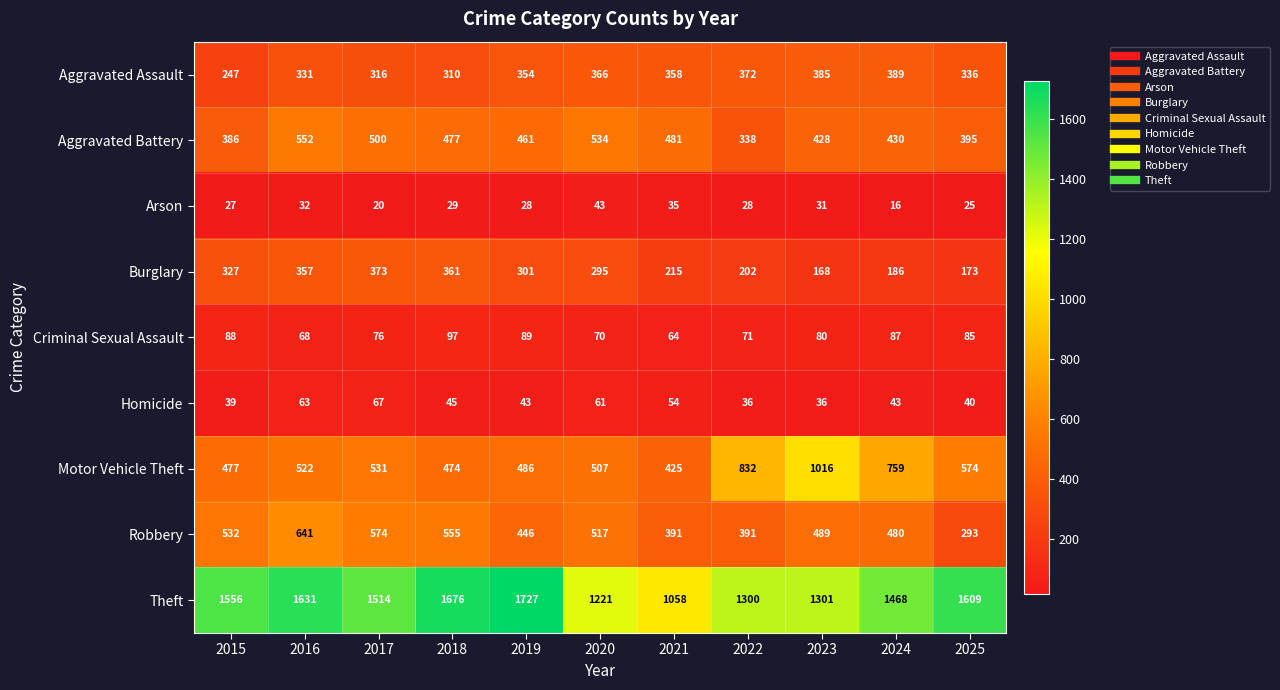

At which label does Robbery first exceed 489?

2015